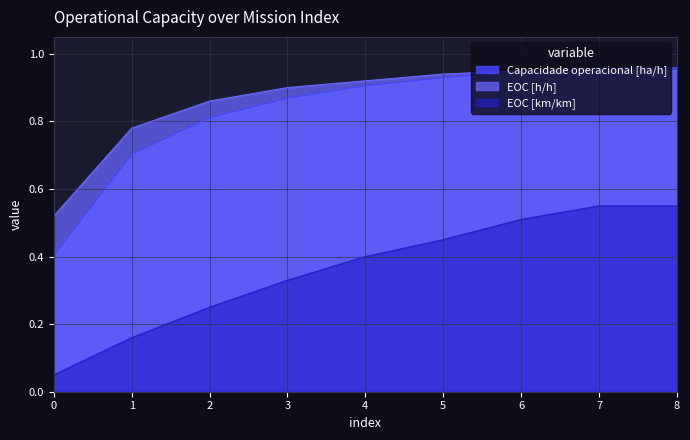

True or false: EOC [km/km] and Capacidade operacional [ha/h] intersect in this chart.

False